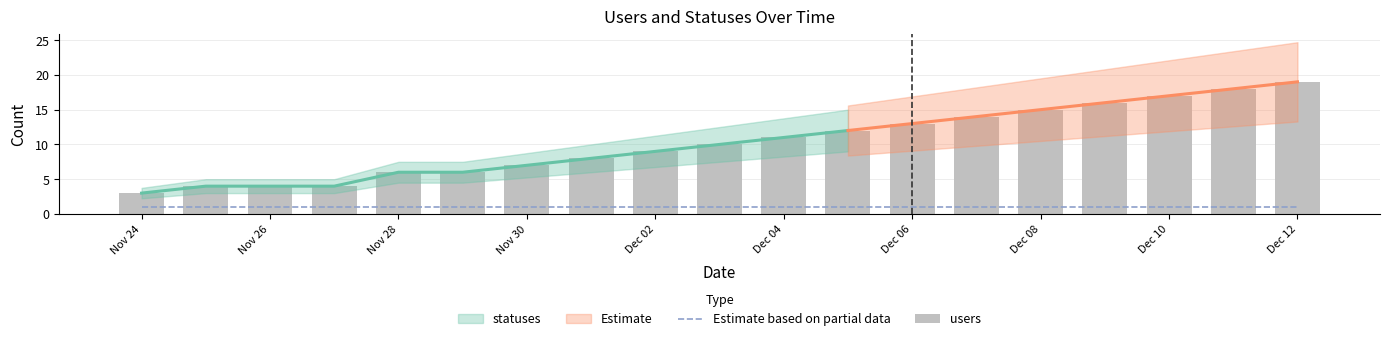

Rank the categories by value from lowest to highest.

2022-11-24, 2022-11-25, 2022-11-26, 2022-11-27, 2022-11-28, 2022-11-29, 2022-11-30, 2022-12-01, 2022-12-02, 2022-12-03, 2022-12-04, 2022-12-05, 2022-12-06, 2022-12-07, 2022-12-08, 2022-12-09, 2022-12-10, 2022-12-11, 2022-12-12